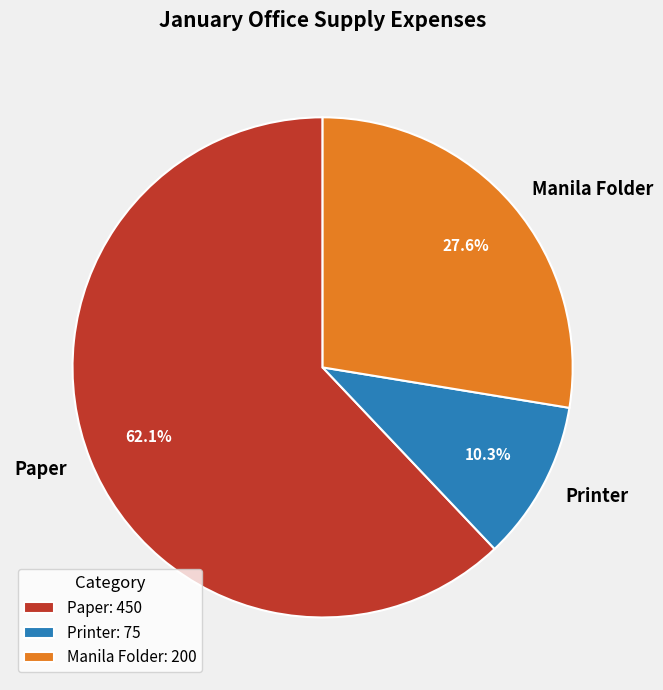

How many segments does this pie chart have?

3